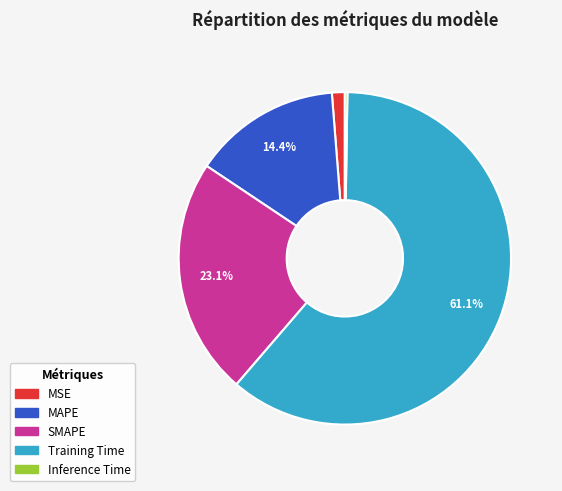

What is the largest slice in the pie chart?

Training Time